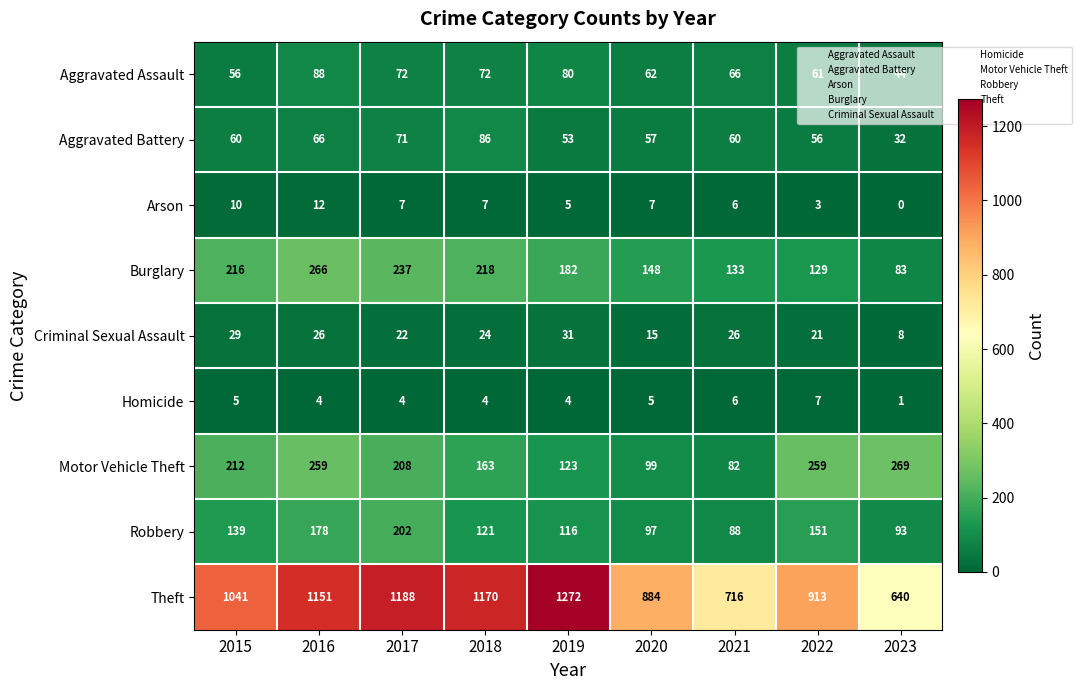

What is the difference between the maximum and minimum values in the Motor Vehicle Theft series?

187